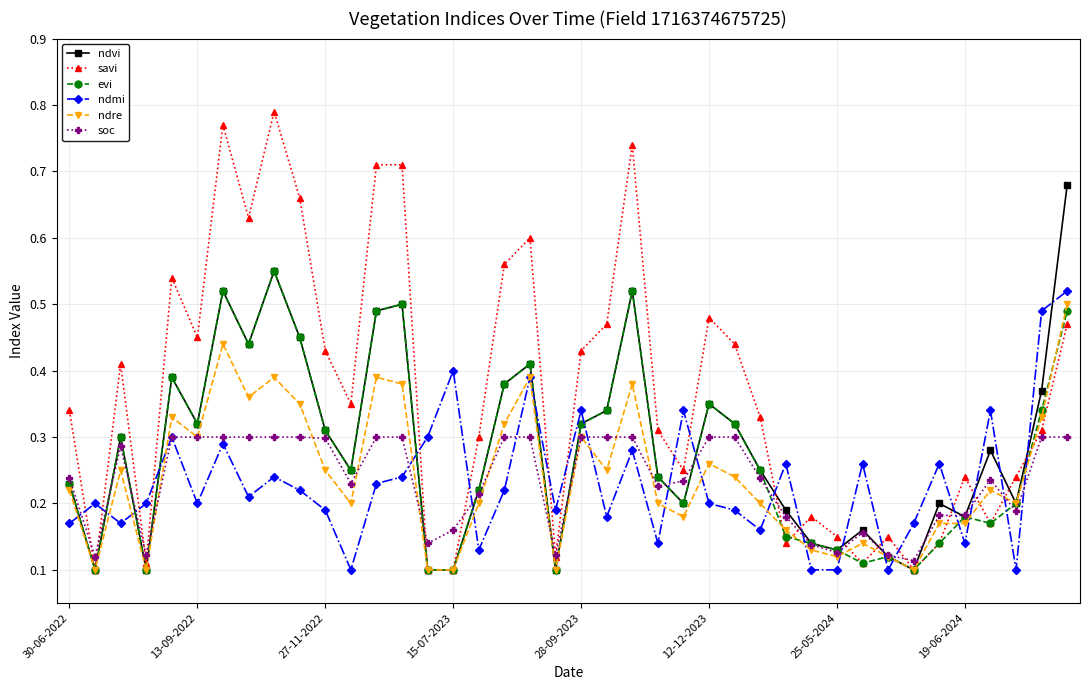

How many interior local peaks does the ndvi series have?

11